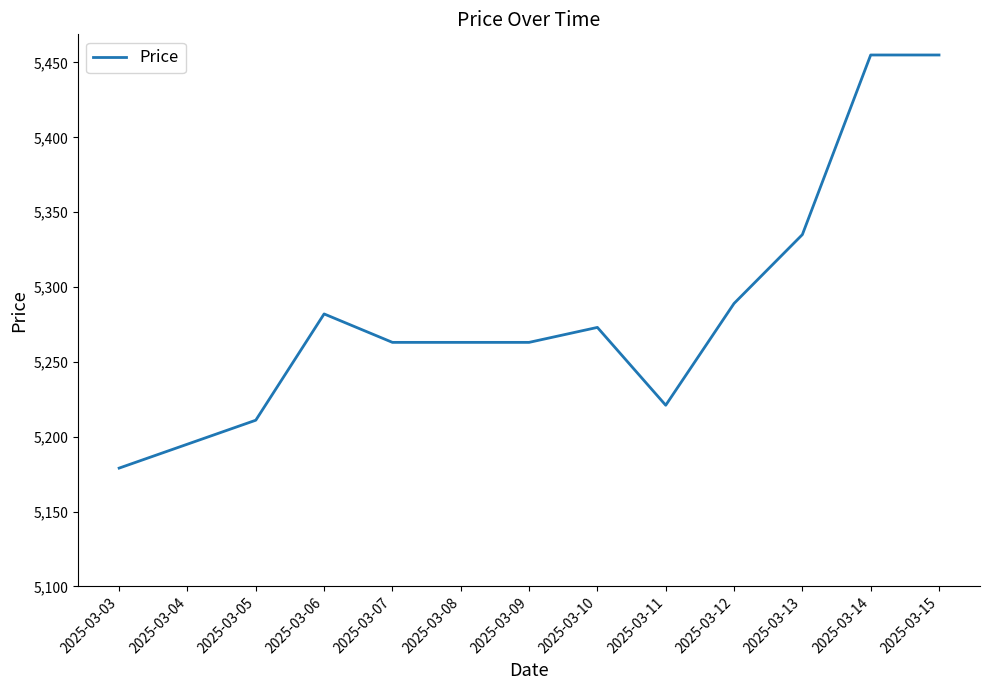

At which label is the value closest to 5317?

2025-03-13